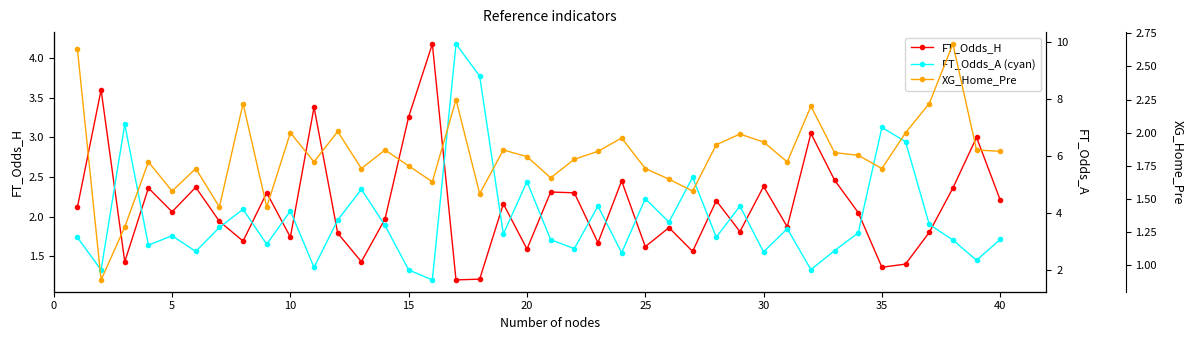

How many series are shown in this chart?

3